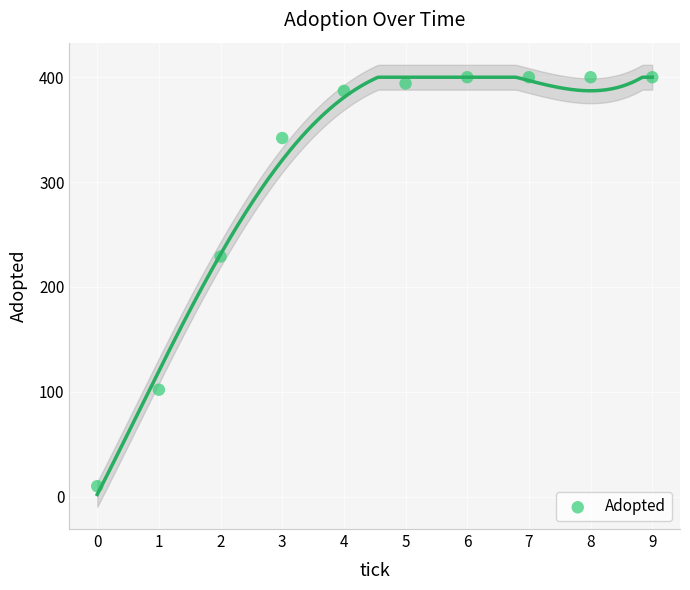

What Y value in the scatter plot is closest to 205?

229